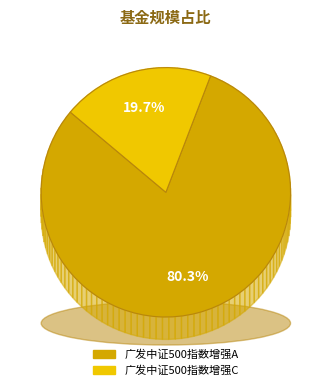

To the nearest percent, what is the difference between the largest and smallest slice percentages?

61%